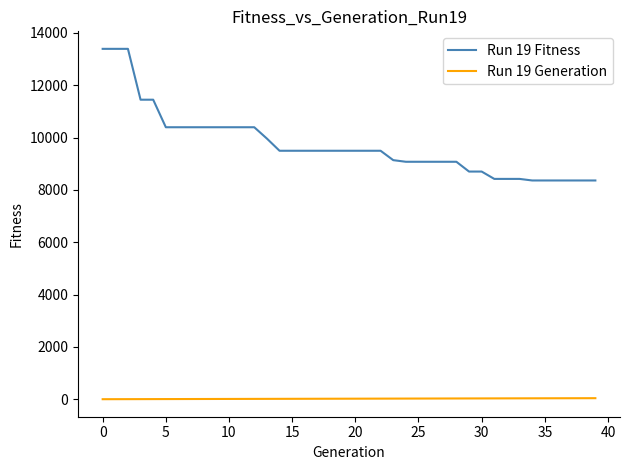

True or false: Run 19 Generation and Run 19 Fitness cross at least once.

False